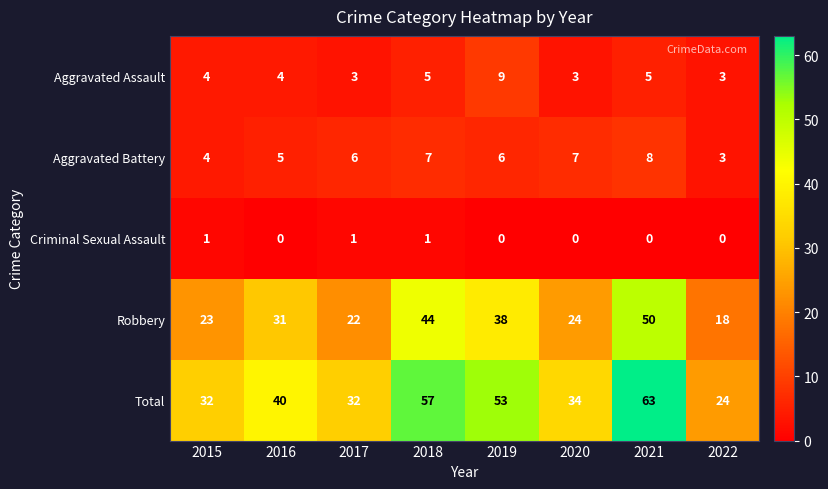

True or false: Aggravated Battery has a value of 4 at 2015.

True